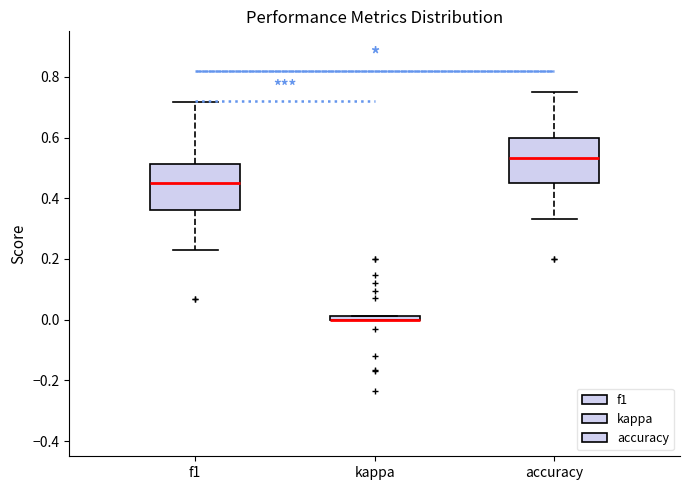

Where does the lower whisker of the box for f1 end on the y-axis? The values are not printed on the chart, so give them approximately, as read against the axis.

0.22